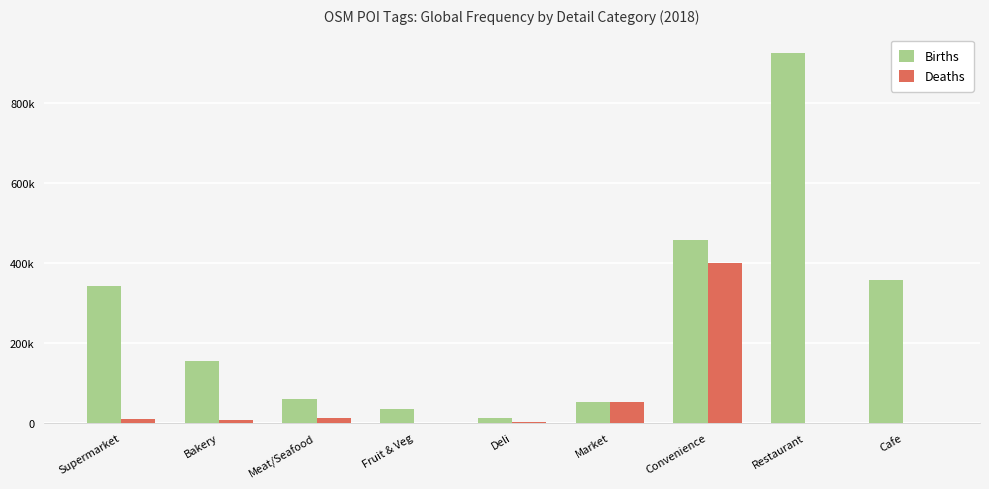

List the series in order of their peak value, highest first.

Births, Deaths